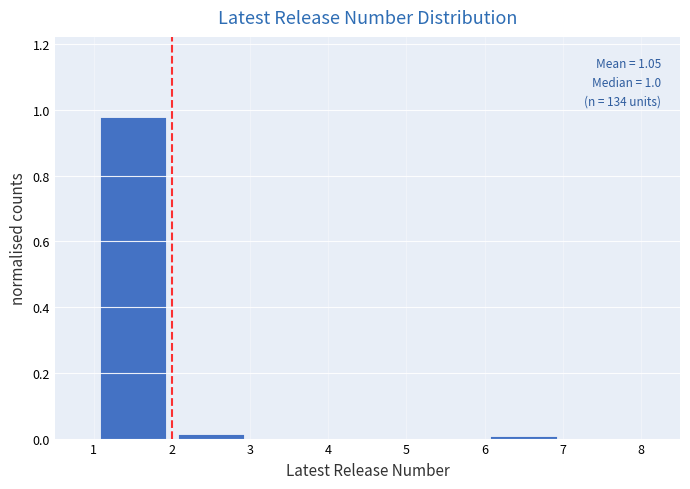

Which range on the x-axis has the tallest bar?

1 to 2